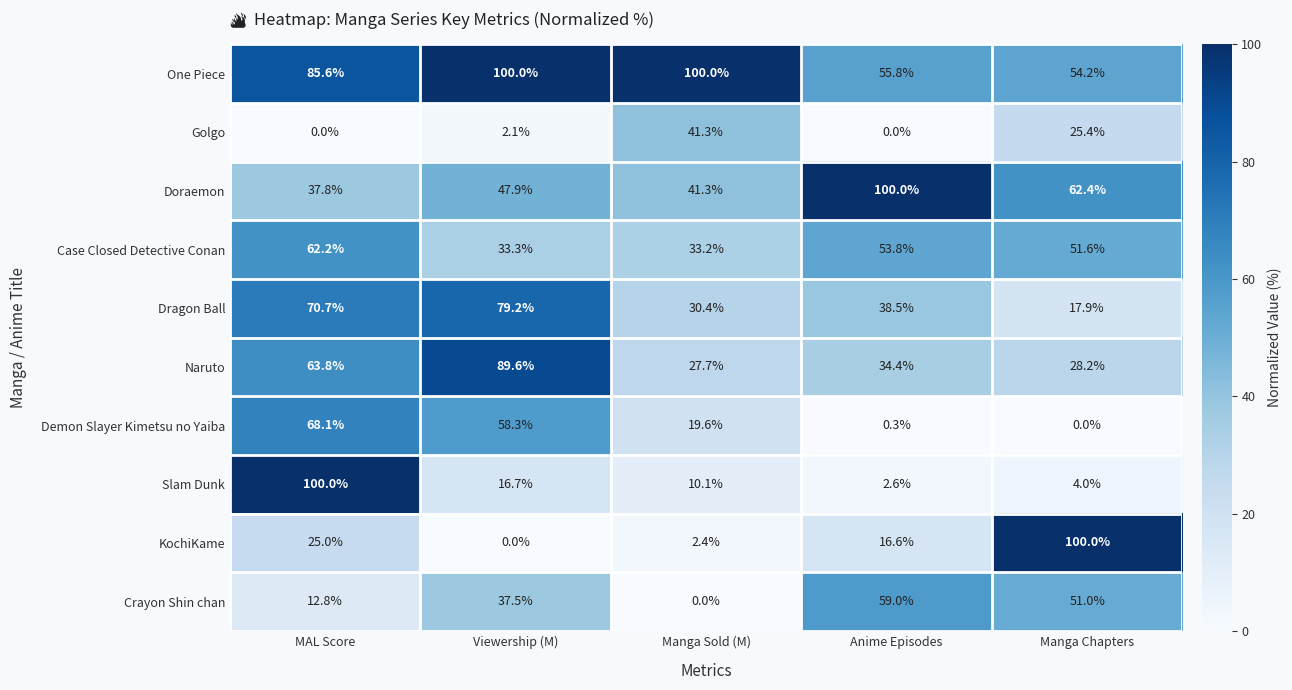

At which label does Golgo first exceed 2?

Viewership (M)